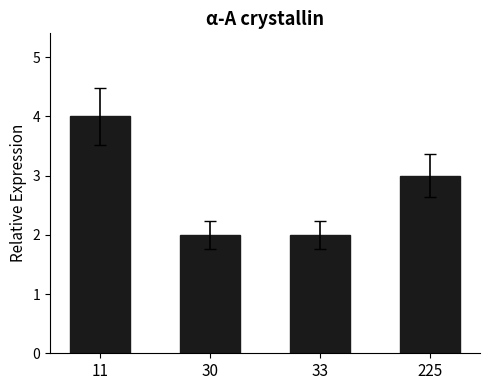

What is the ratio of the value at 33 to the value at 30?

1.0